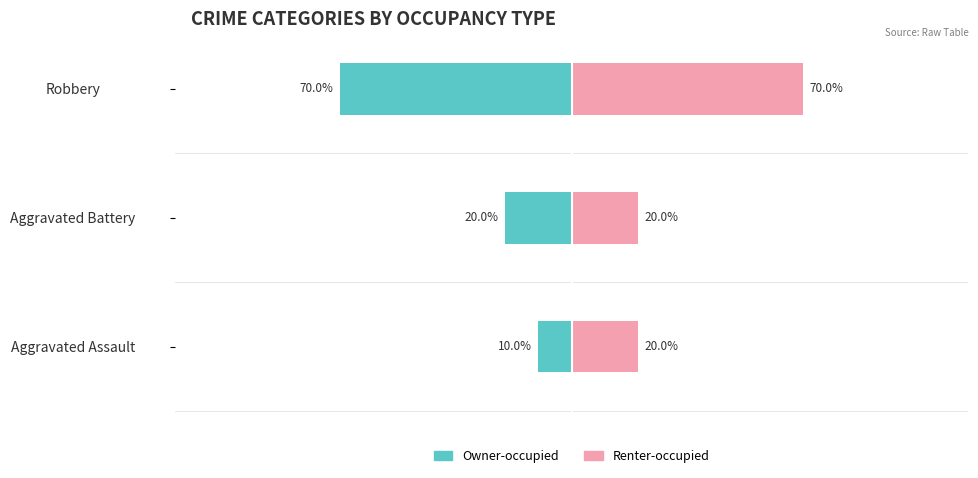

What is the difference between the maximum and minimum values in the Renter-occupied series?

50